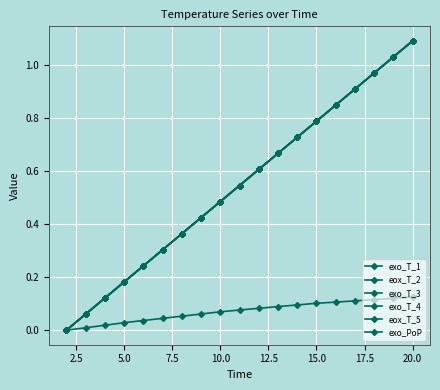

True or false: eox_T_5 and exo_PoP cross at least once.

False